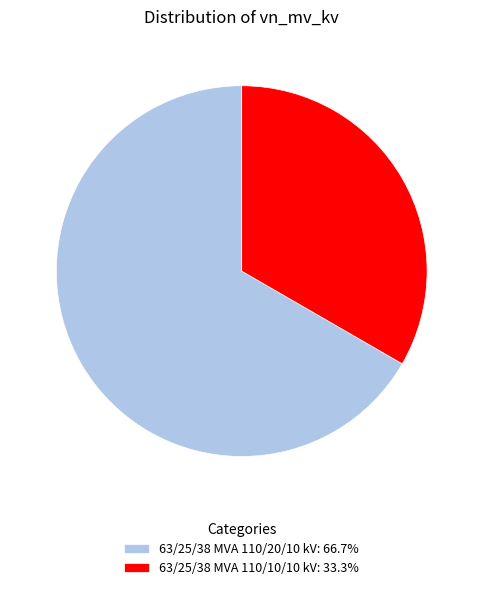

Combined, do 63/25/38 MVA 110/20/10 kV and 63/25/38 MVA 110/10/10 kV account for over 50%?

Yes